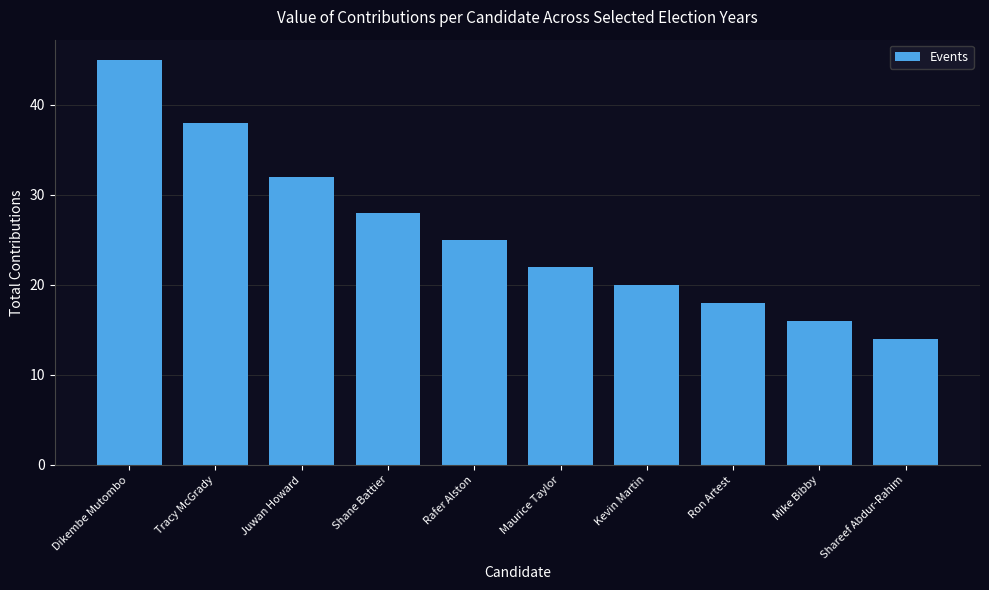

What is the label of the 4th bar from the right?

Kevin Martin